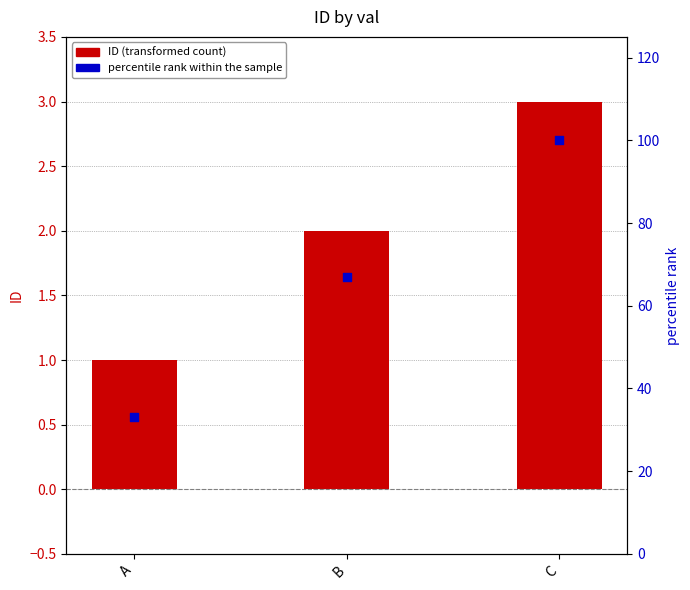

At how many categories does at least one series exceed 37?

2